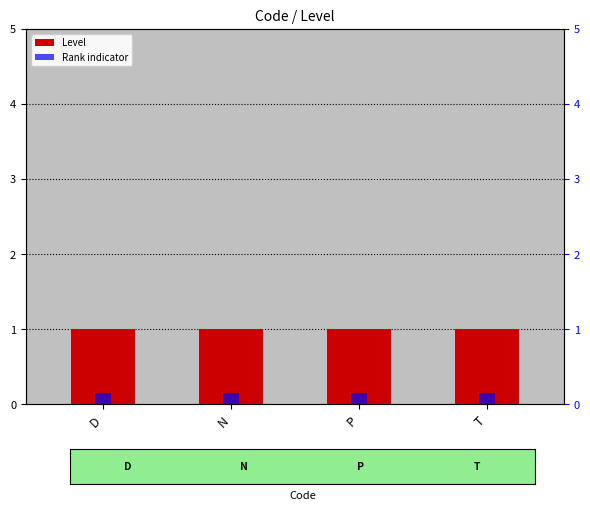

Where is Rank indicator nearest to the value 0?

D